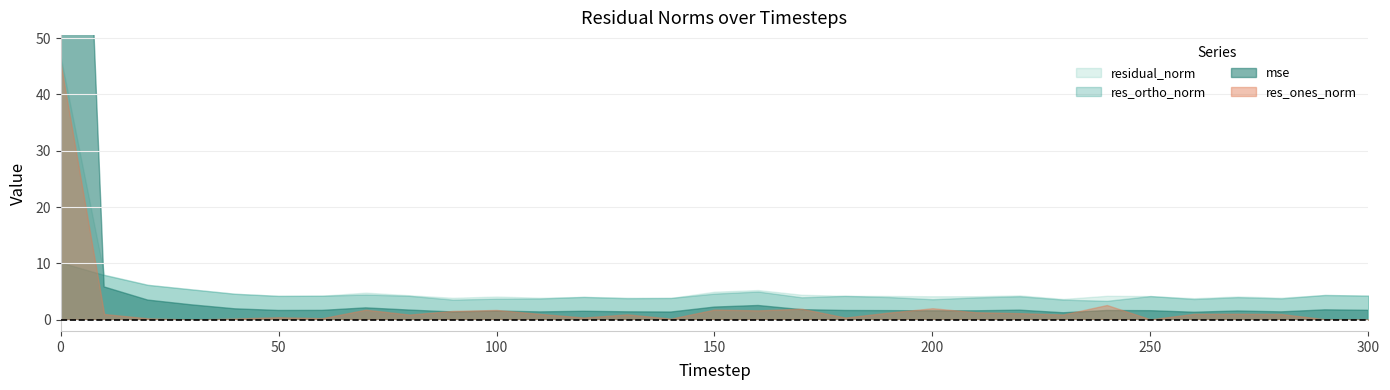

What is the average value of the res_ortho_norm series?

4.5